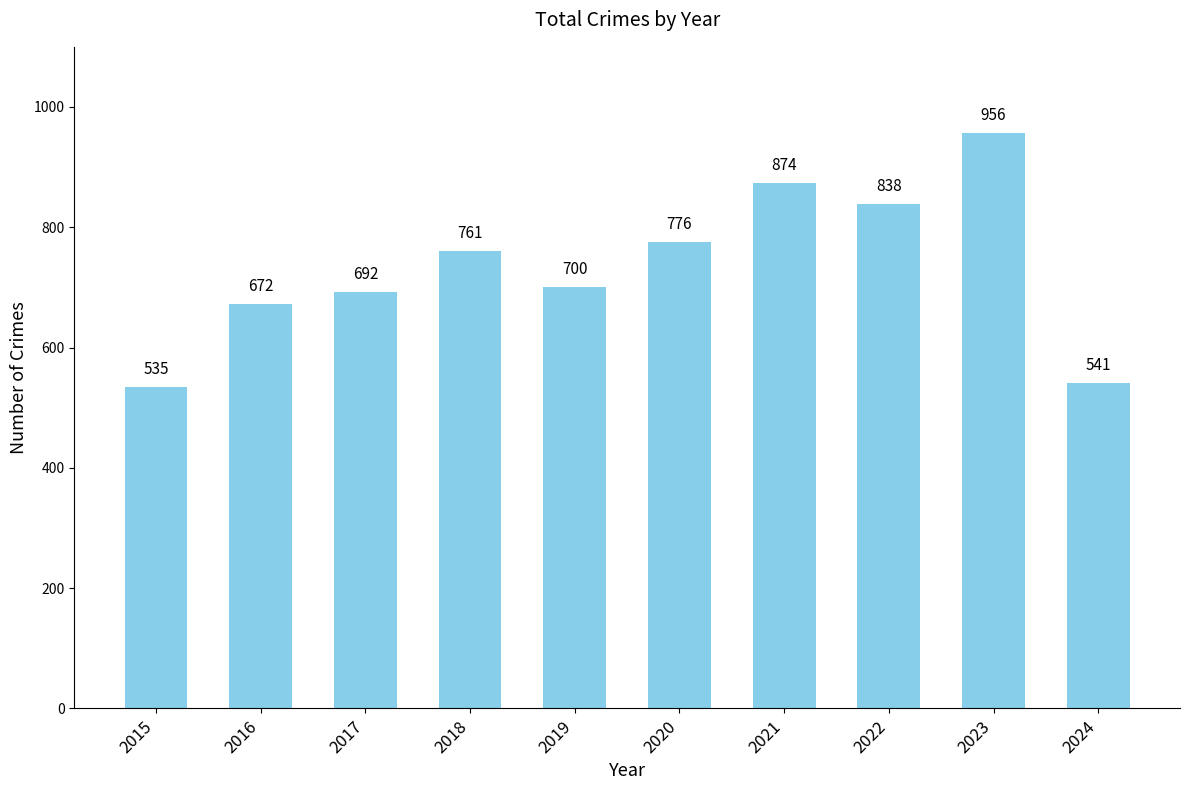

Between 2023 and 2017, which is larger?

2023